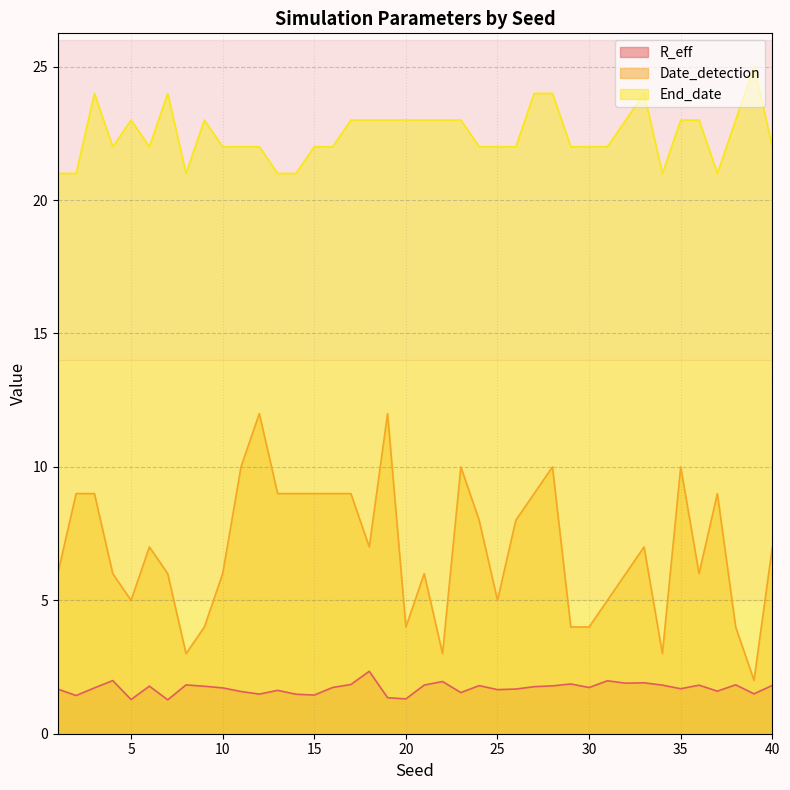

Which has a higher value, 7 or 8?

8